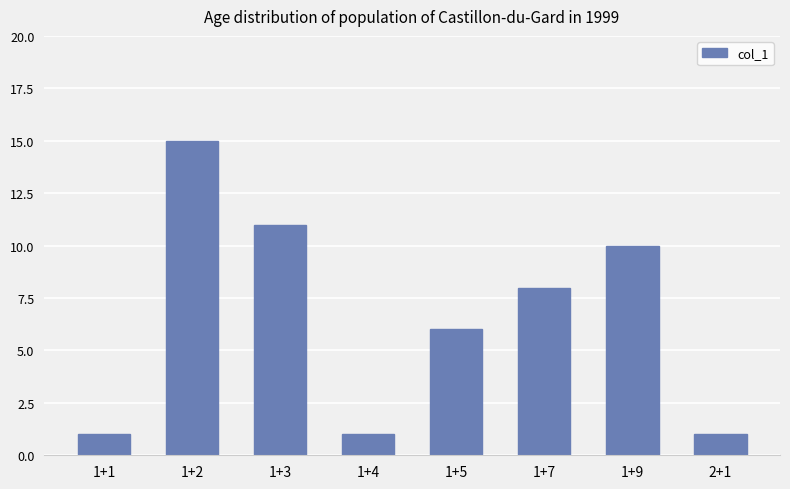

The value at 1+1 is 0. True or false?

False